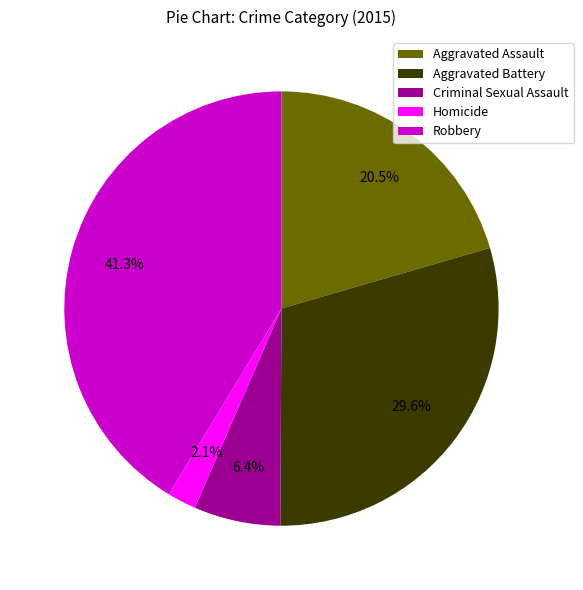

Rank the categories by value from lowest to highest.

Homicide, Criminal Sexual Assault, Aggravated Assault, Aggravated Battery, Robbery